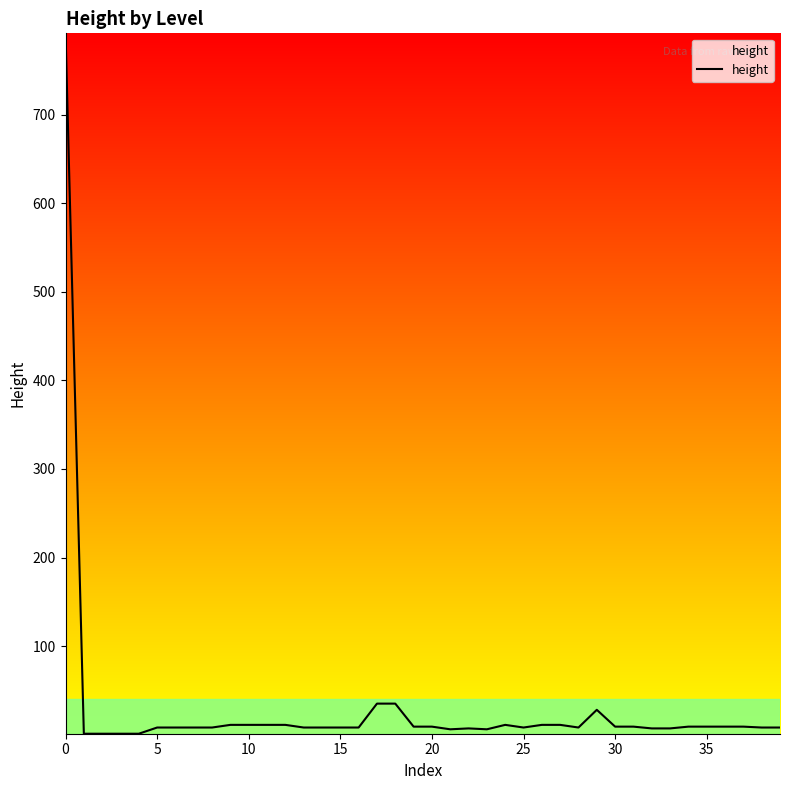

What is the difference between the maximum and minimum values?

791